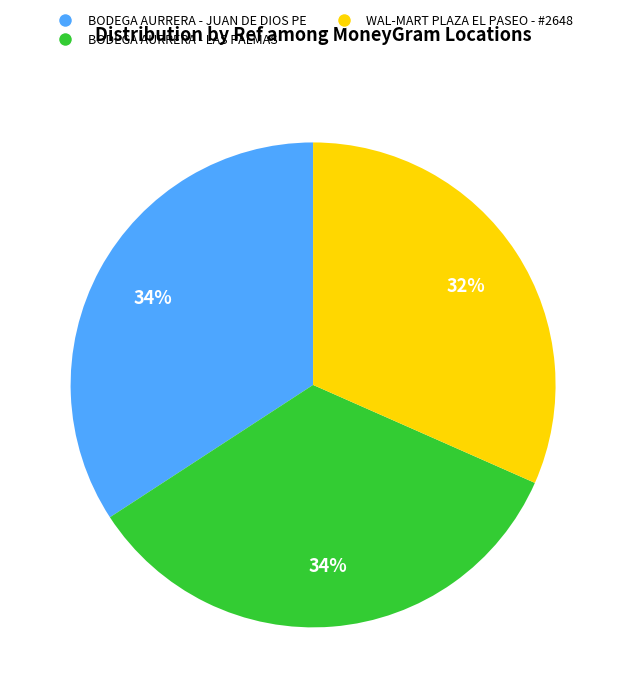

Is there a majority slice in this chart?

No